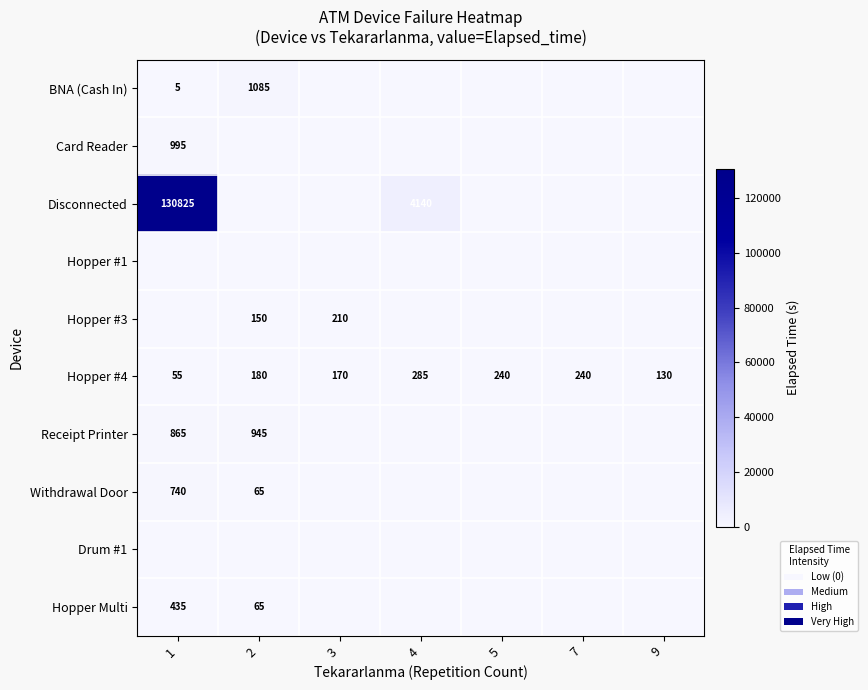

True or false: Hopper #4 has a value of 170 at 3.

True